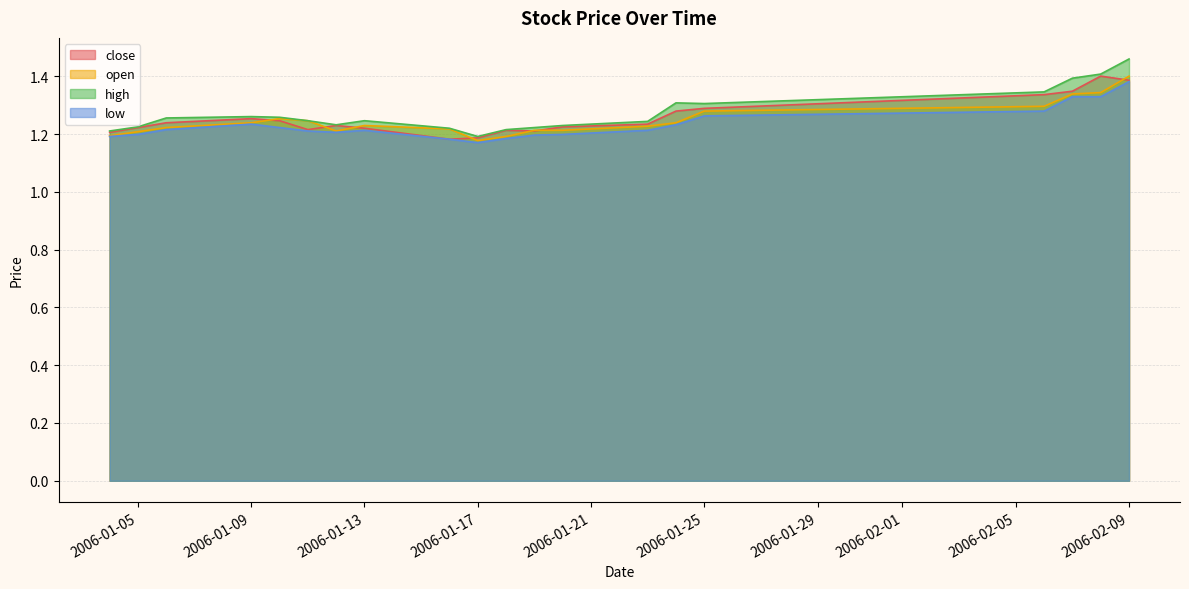

The high series shows 1.2 at 2006-01-13. True or false?

True